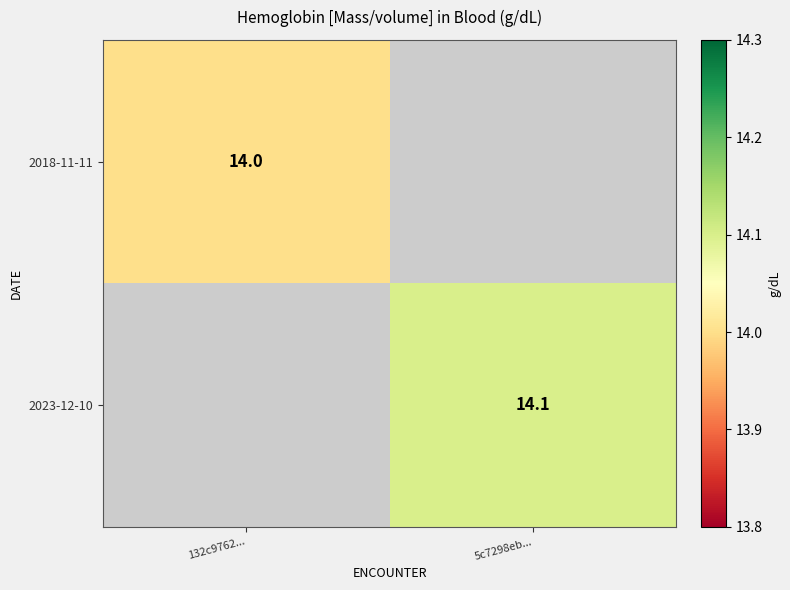

True or false: 2018-11-11 has a value of 14.0 at 132c9762....

True